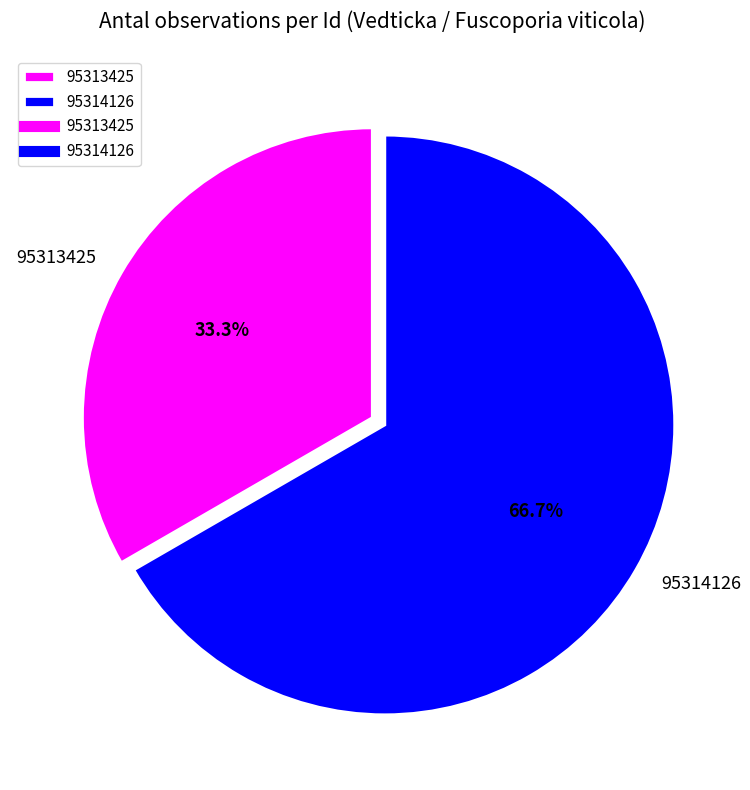

To the nearest percent, what is the average slice percentage?

50%